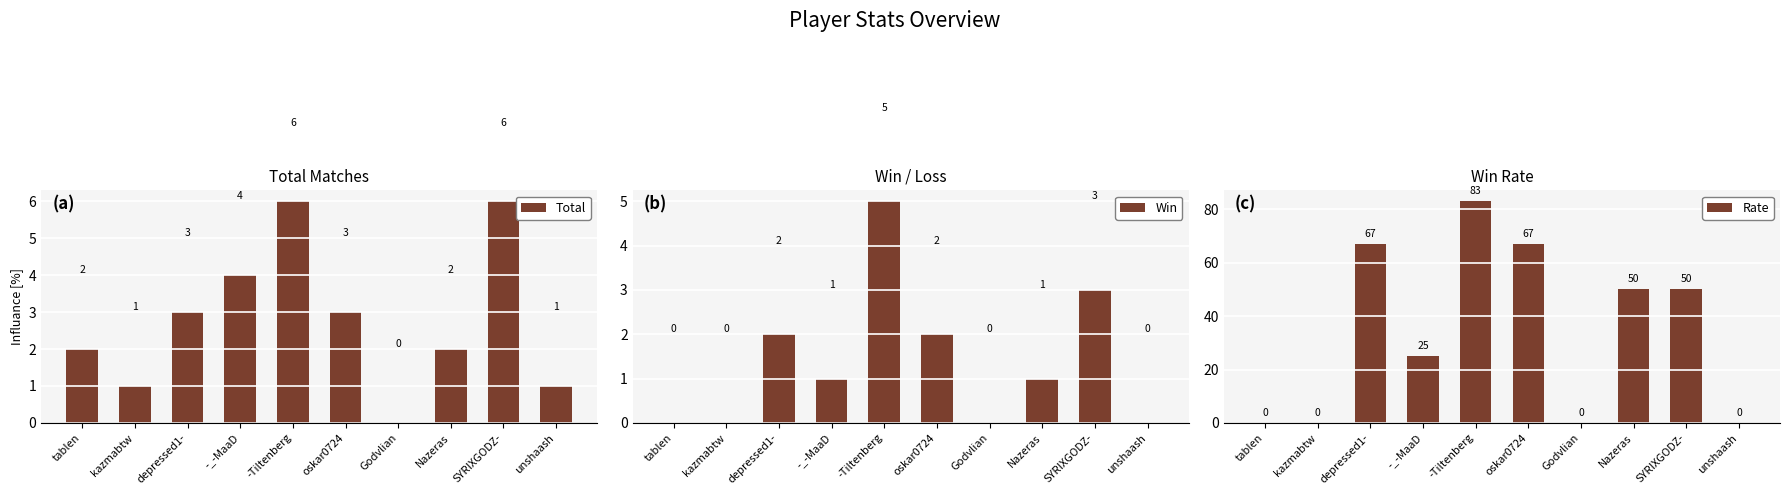

What is the difference between the Rate values at -_-MaaD and SYRIXGODZ-?

25